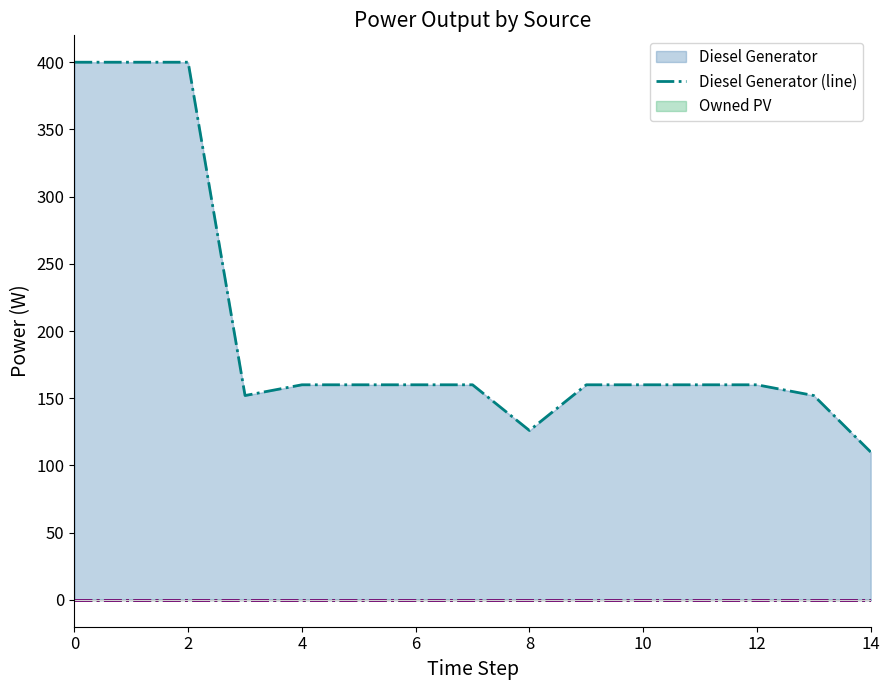

True or false: Owned PV (line) and Owned Batteries (line) intersect in this chart.

False